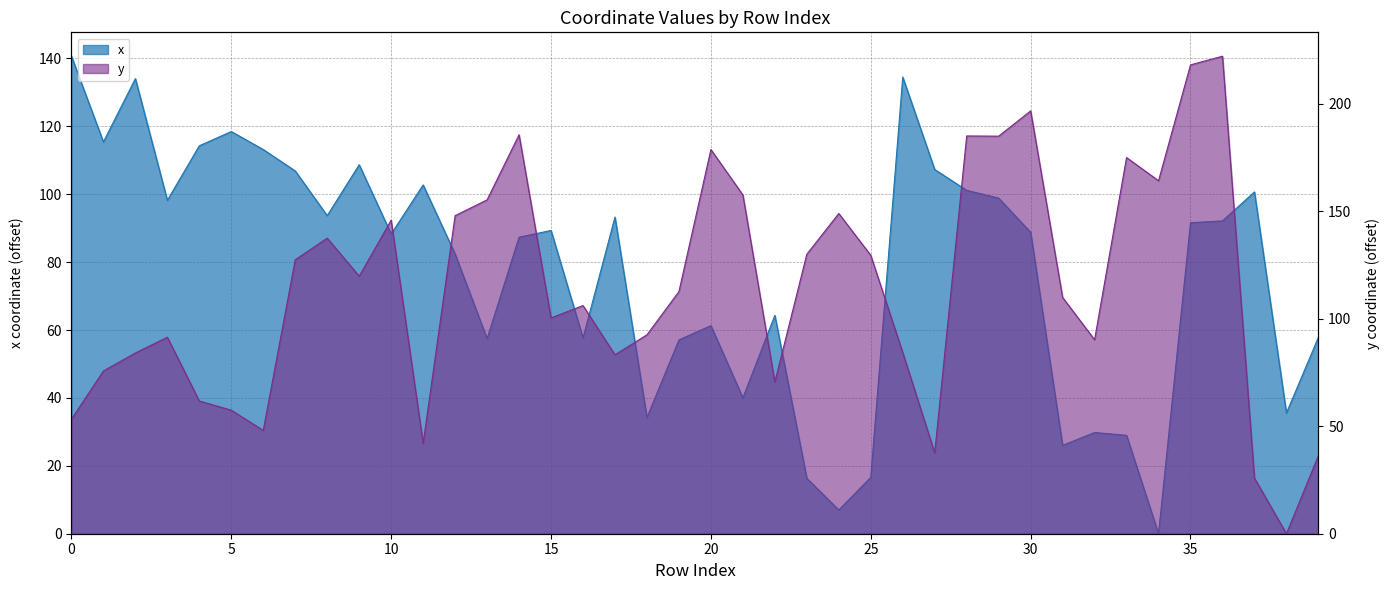

Reading right to left, list all the values displayed in this chart.

x: 39=57.8	38=35.6	37=100.7	36=92.1	35=91.6	34=0.0	33=29.0	32=29.8	31=26.0	30=88.8	29=98.9	28=101.2	27=107.3	26=134.5	25=16.6	24=7.0	23=16.3	22=64.3	21=40.0	20=61.3	19=57.1	18=34.3	17=93.3	16=57.7	15=89.3	14=87.3	13=57.5	12=82.4	11=102.7	10=88.3	9=108.7	8=93.7	7=106.9	6=113.2	5=118.5	4=114.3	3=98.2	2=134.1	1=115.4	0=140.7
y: 39=36.3	38=0.0	37=25.9	36=222.1	35=218.1	34=164.2	33=175.0	32=90.2	31=109.9	30=196.7	29=184.9	28=185.0	27=37.6	26=84.3	25=129.5	24=149.0	23=130.0	22=70.6	21=157.6	20=178.7	19=112.6	18=92.5	17=83.2	16=106.1	15=100.4	14=185.6	13=155.3	12=147.9	11=42.0	10=145.8	9=119.8	8=137.5	7=127.4	6=48.1	5=57.5	4=61.7	3=91.4	2=84.1	1=75.7	0=53.2